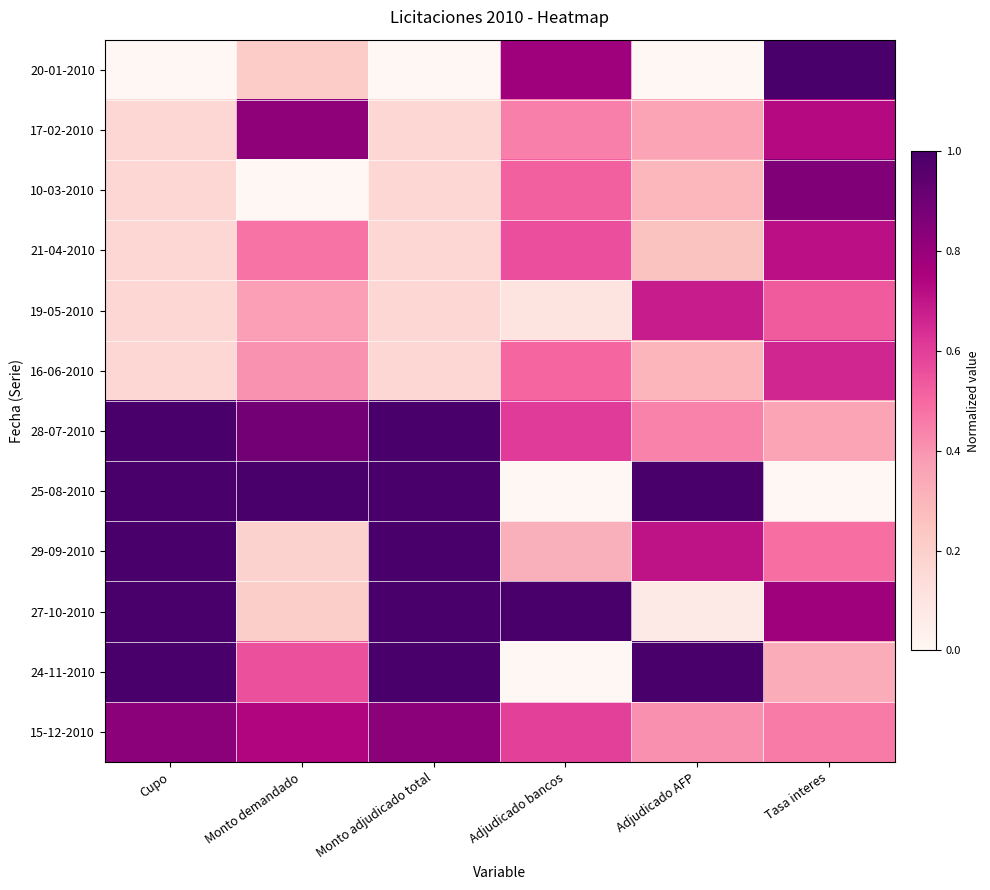

At which category is the sum across all series the highest?

Tasa interes